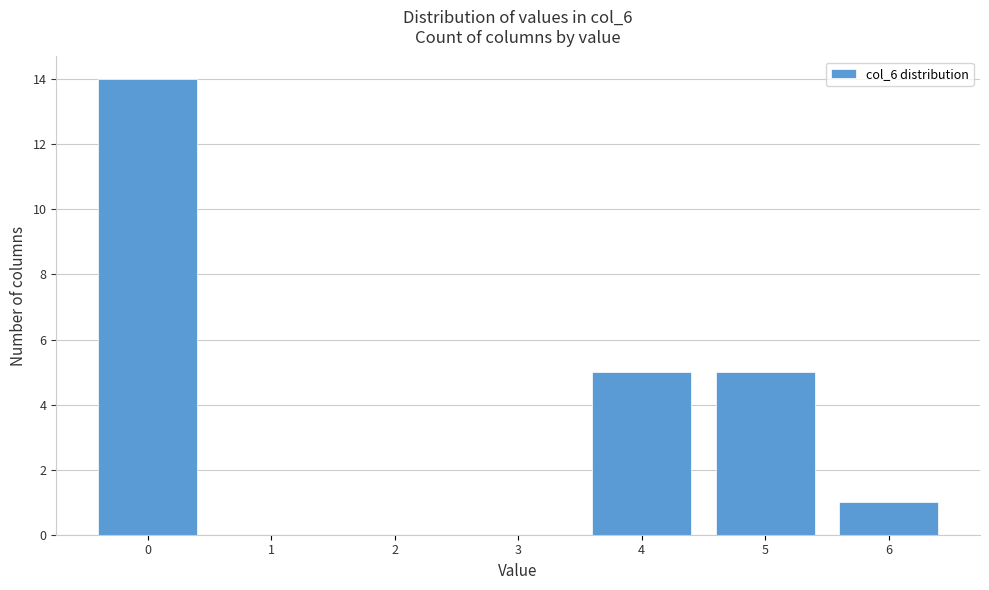

Reading right to left, what are all the values shown in this chart?

6=1	5=5	4=5	3=0	2=0	1=0	0=14